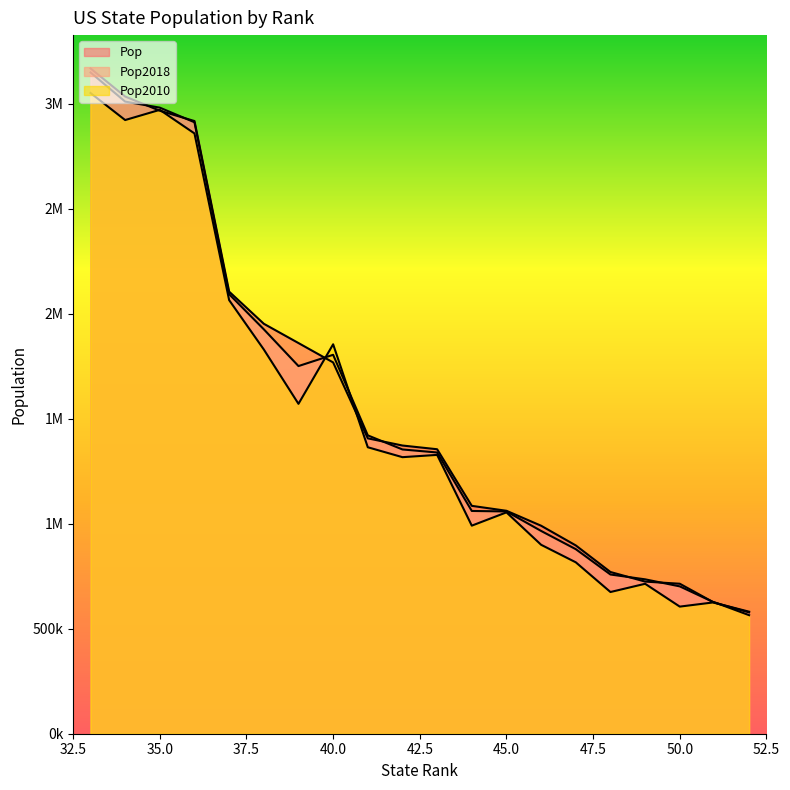

At which label does Pop2010 reach its minimum?

52